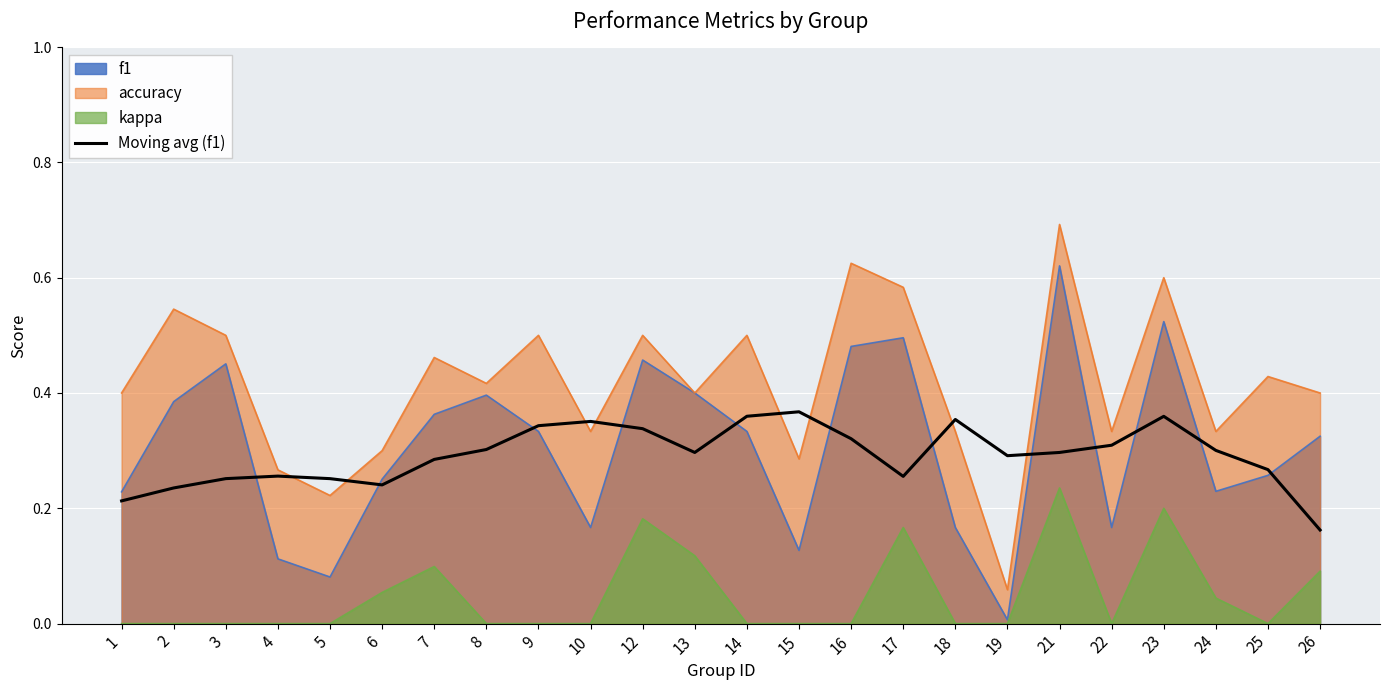

At which label does f1 reach its peak?

21